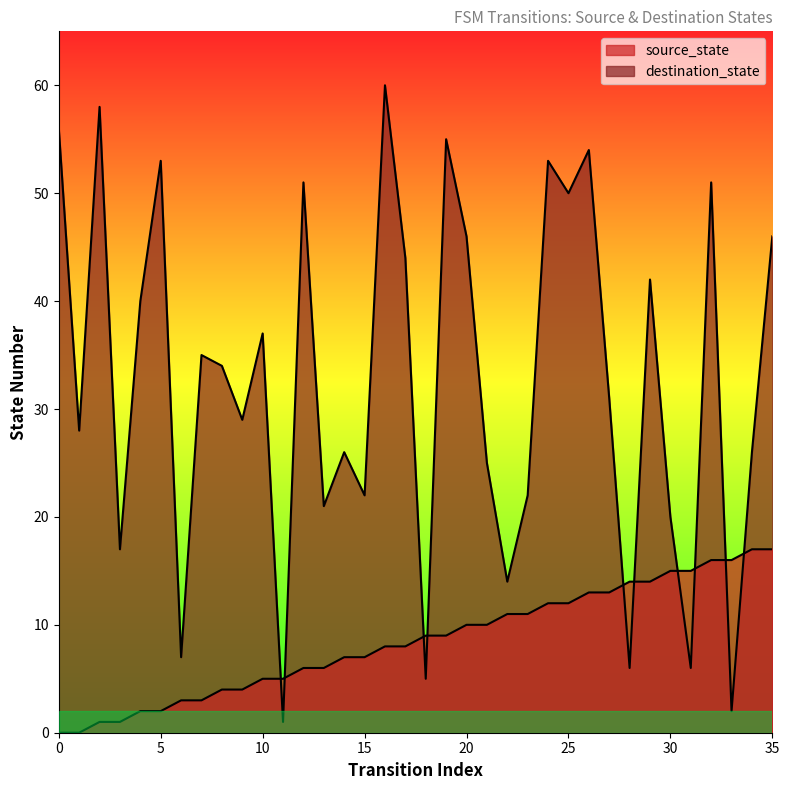

How many categories are shown in the chart?

36